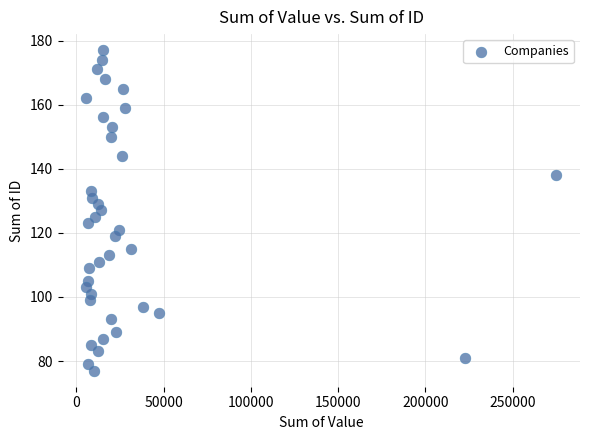

What is the range of Y values (max minus min)?

100